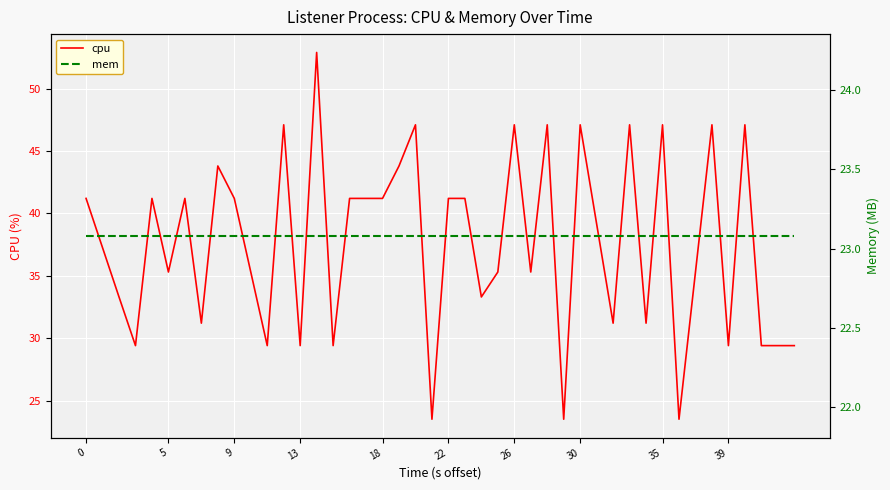

What is the lowest value of the cpu series?

23.5